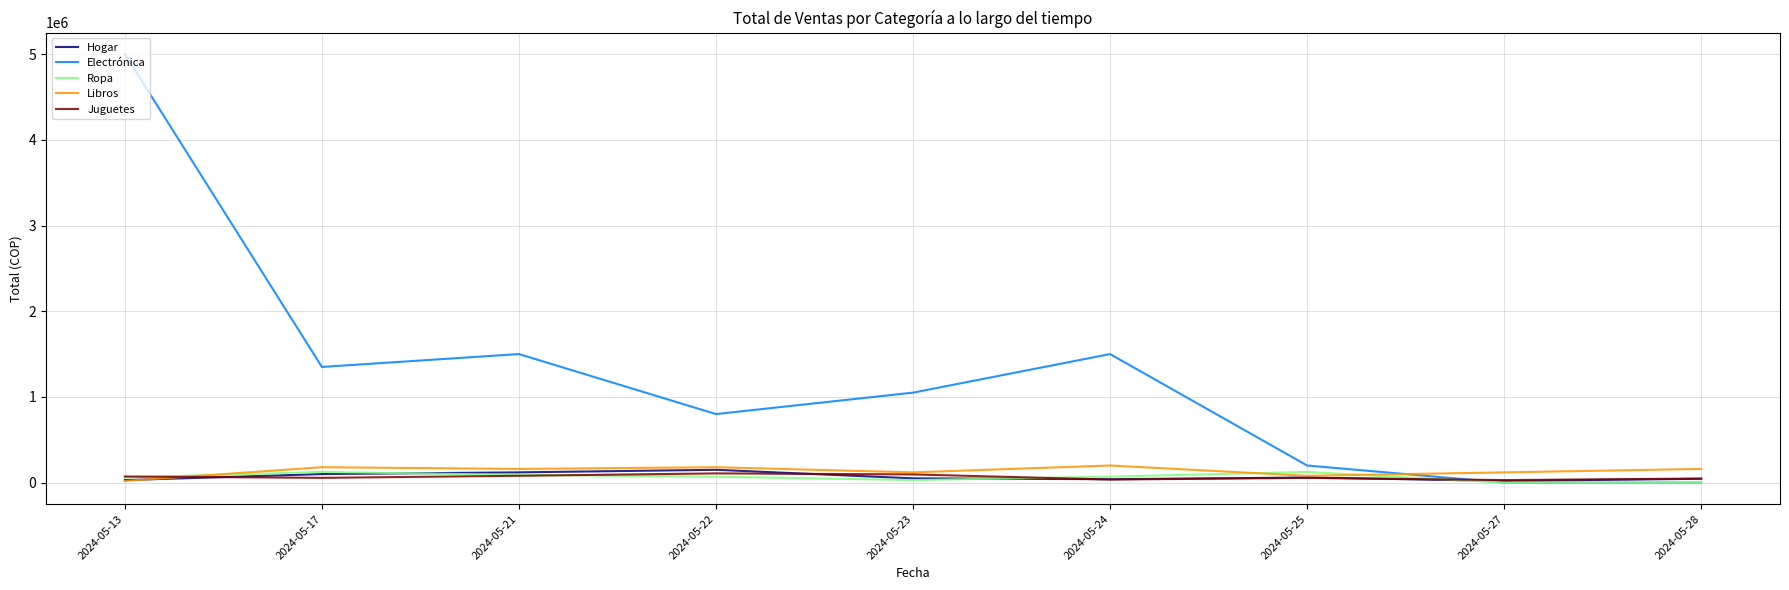

What is the total value across all series at 2024-05-13?

5182000